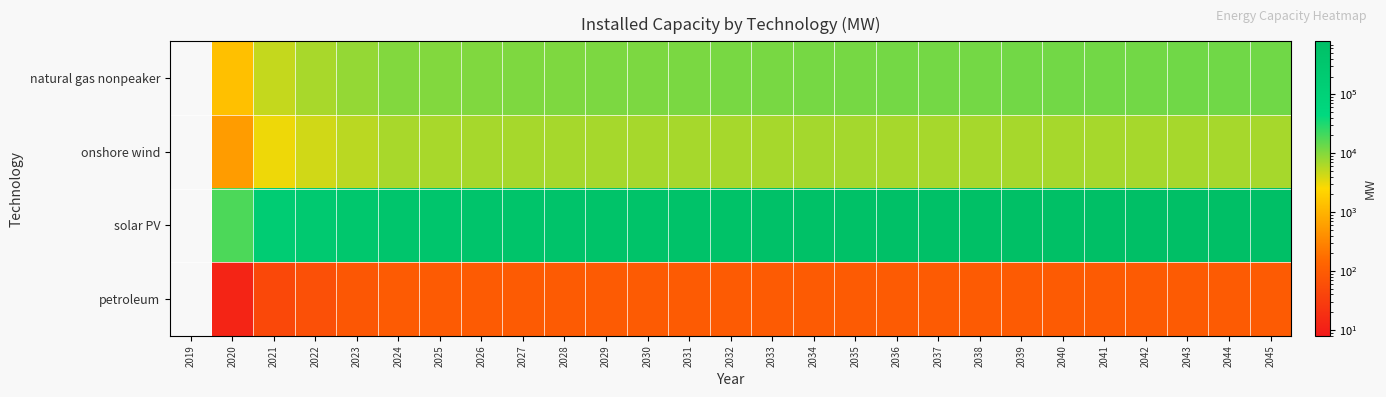

Rank the series at 2023 from highest to lowest value.

solar PV, natural gas nonpeaker, onshore wind, petroleum